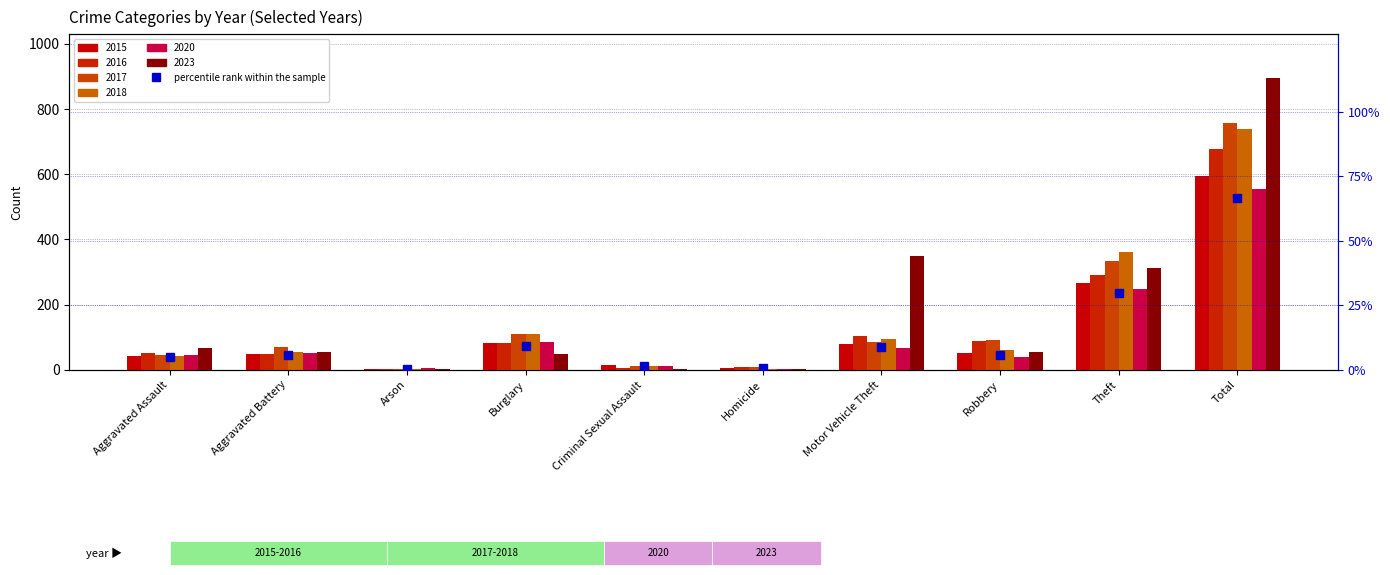

List the labels in order of value, smallest first.

Arson, Homicide, Criminal Sexual Assault, Aggravated Assault, Aggravated Battery, Robbery, Motor Vehicle Theft, Burglary, Theft, Total